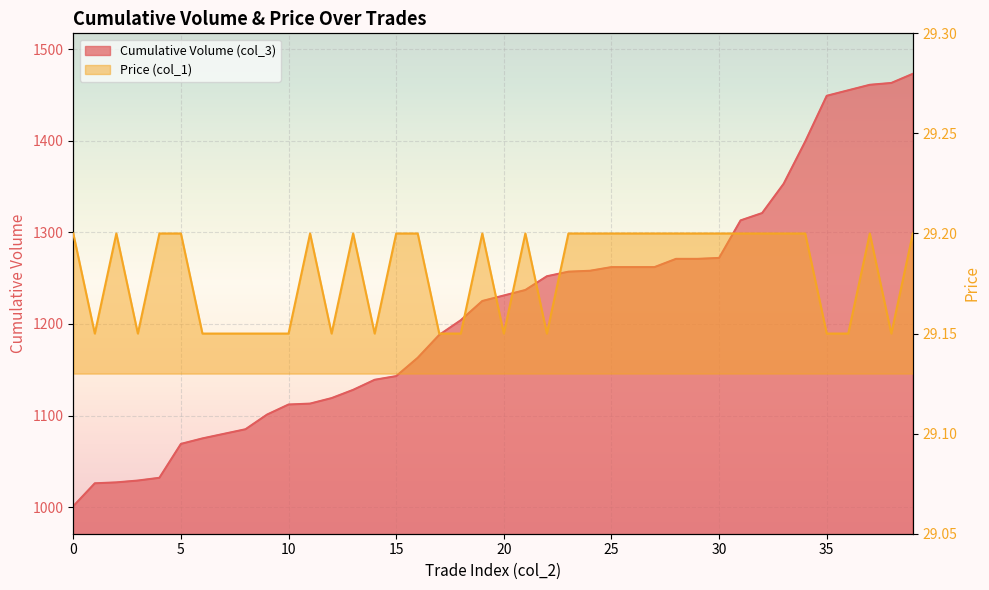

Between 1 and 1, which series saw the biggest shift?

Cumulative Volume (col_3)